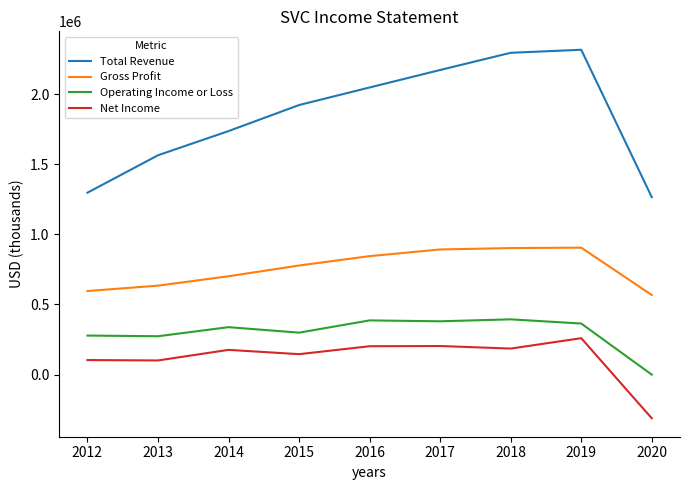

At 2013, list the series in order from smallest to largest.

Net Income, Operating Income or Loss, Gross Profit, Total Revenue